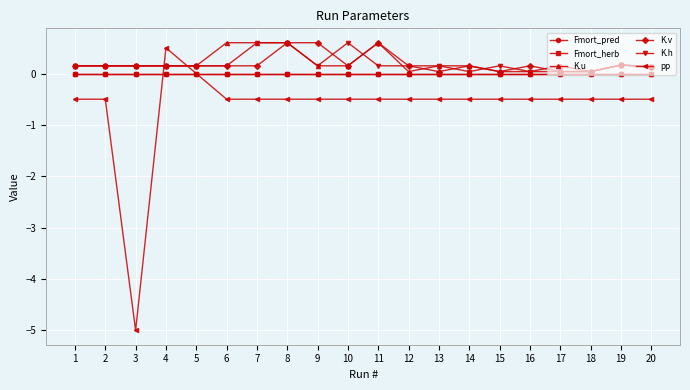

Is this an area chart (filled region under the line)?

No